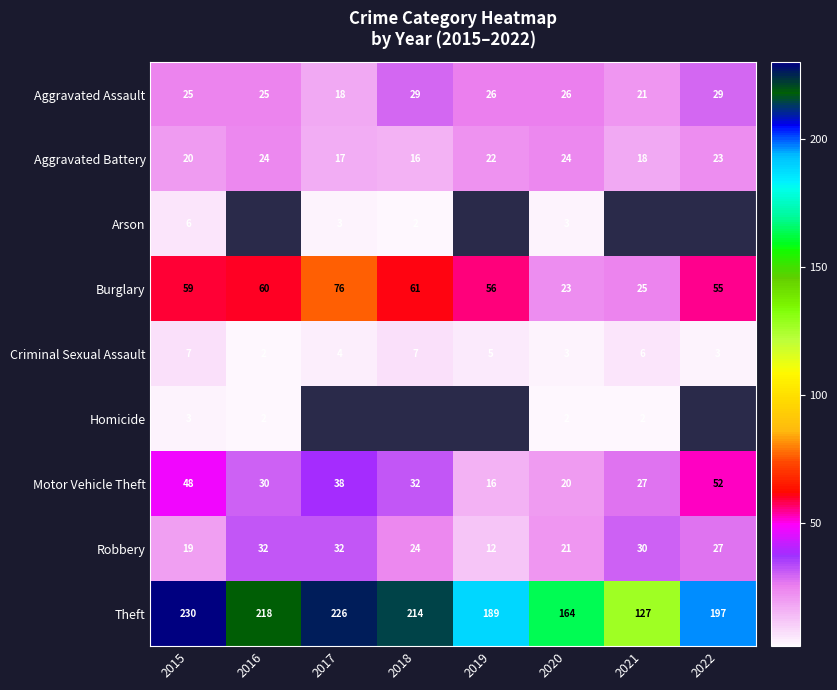

True or false: Criminal Sexual Assault has a value of 0.9 at 2022.

False